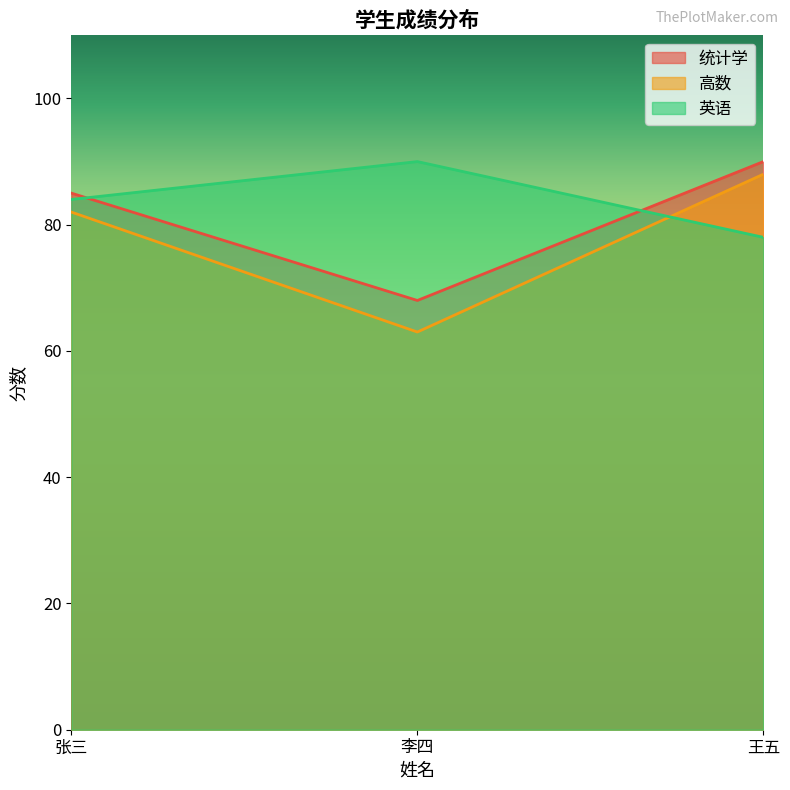

How many 统计学 values are between 68 and 90?

3